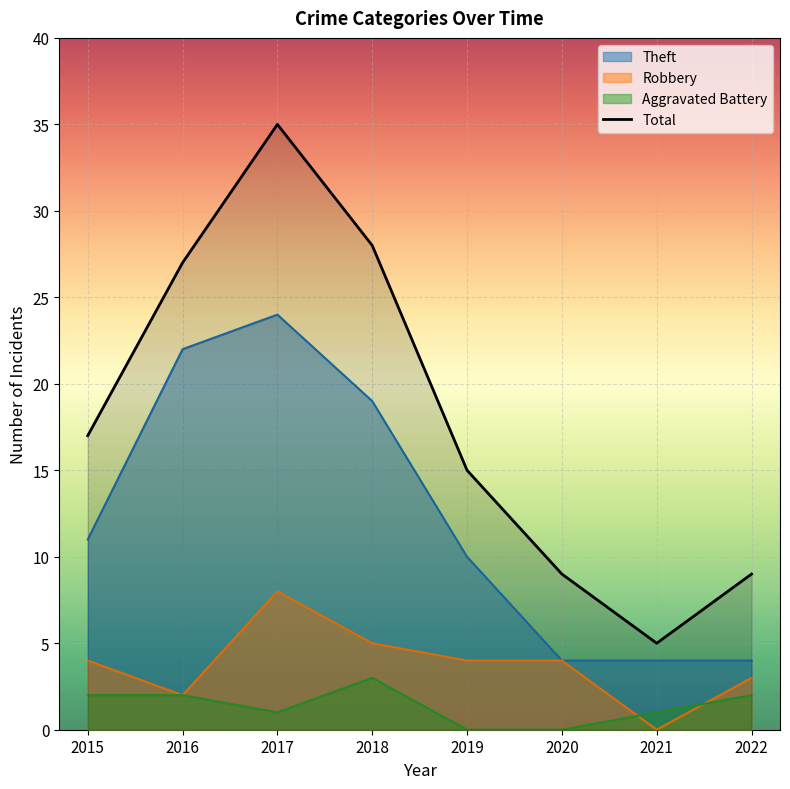

The Total series shows 9 at 2020. True or false?

True